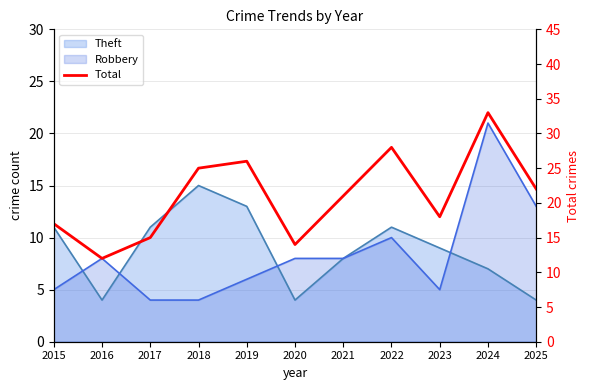

Which label corresponds to the largest value in the chart?

2024